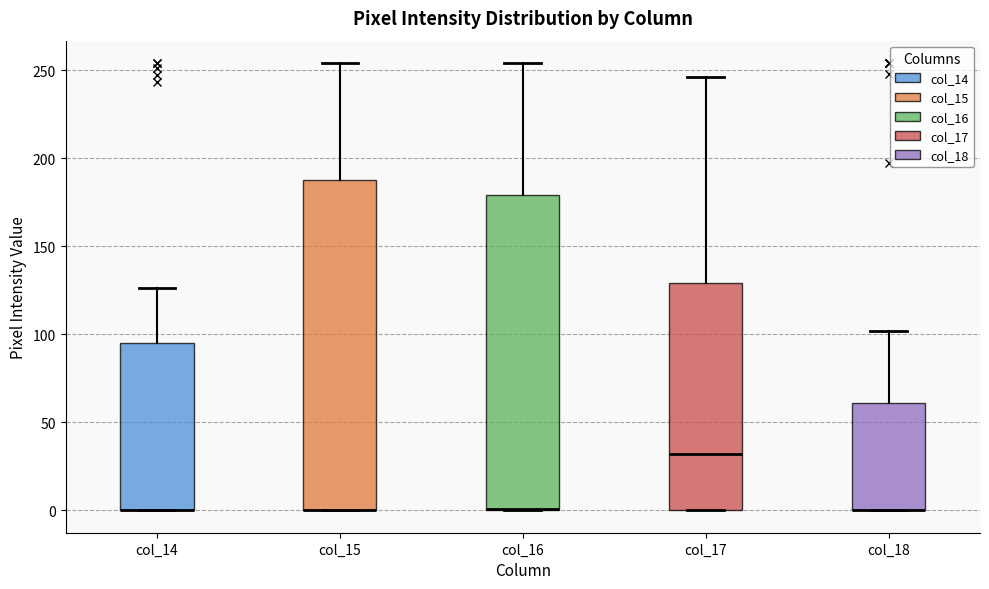

Reading left to right, read every box against the y-axis: the position of its median line, the range the box covers, and the ends of its whiskers. The values are not printed on the chart, so give them approximately, as read against the axis.

col_14: median 0 (drawn on the box's lower edge), box 0 to 95, whiskers 0 to 125
col_15: median 0 (drawn on the box's lower edge), box 0 to 190, whiskers 0 to 255
col_16: median 0 (drawn on the box's lower edge), box 0 to 180, whiskers 0 to 255
col_17: median 30, box 0 to 130, whiskers 0 to 245
col_18: median 0 (drawn on the box's lower edge), box 0 to 60, whiskers 0 to 100